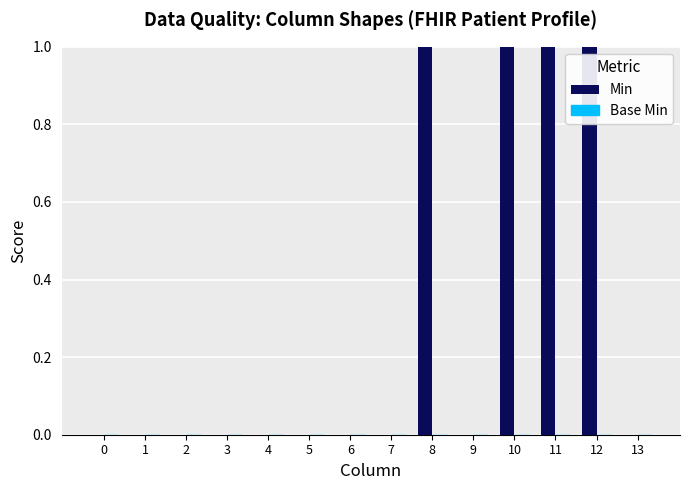

What is the change in value from 6 to 12?

+1